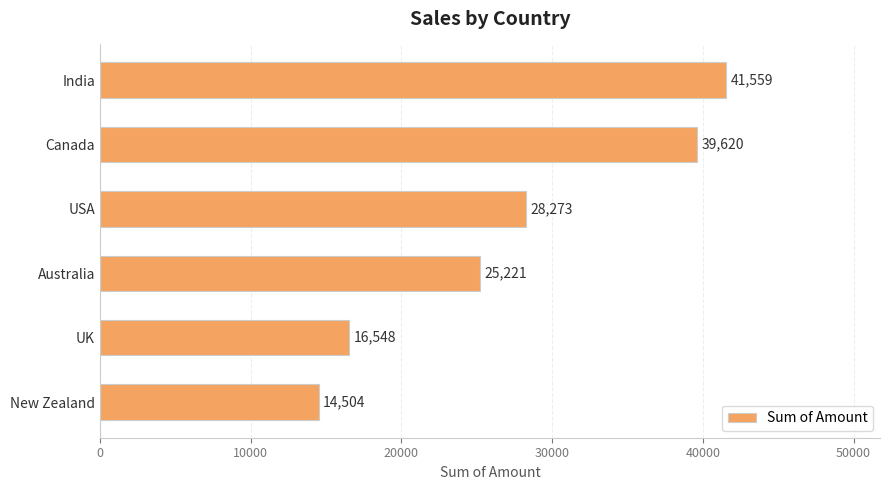

What is the maximum value shown in the chart?

41559